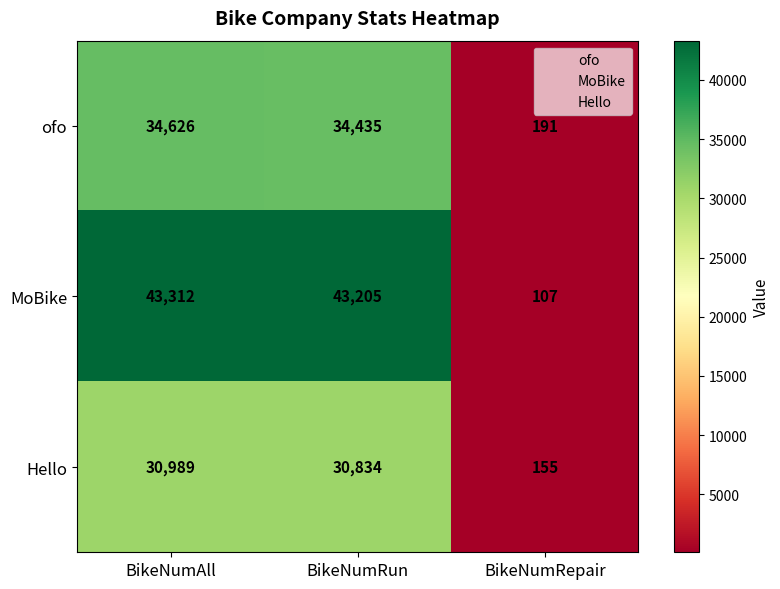

At which category does the chart reach its peak across all series?

BikeNumAll